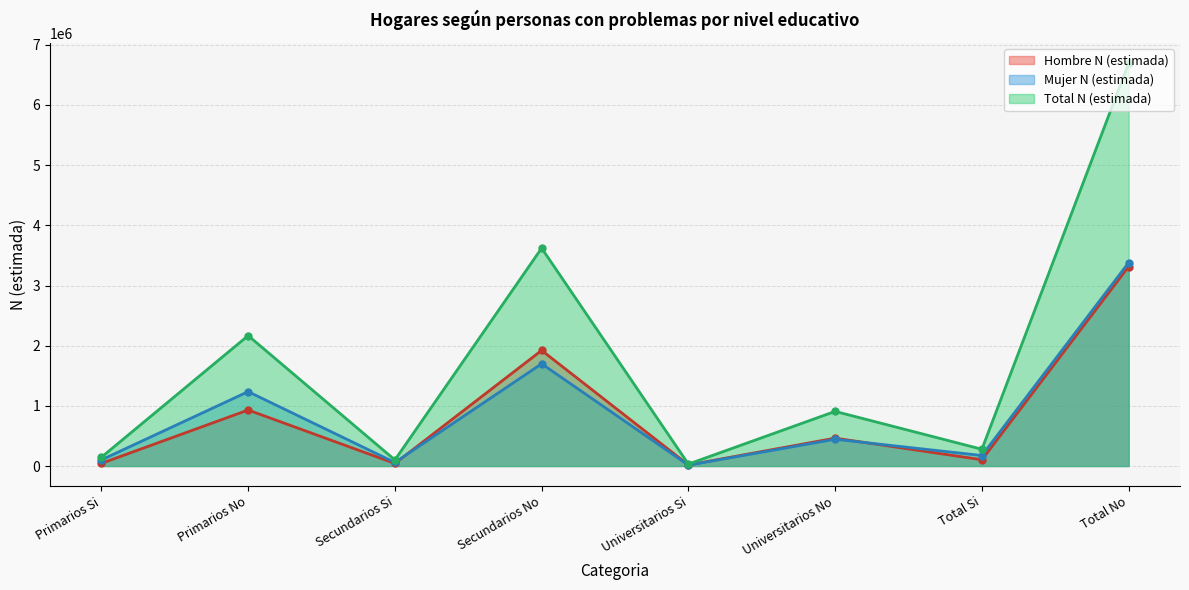

What is the value of the Total N (estimada) point at the 6th from the left?

907740